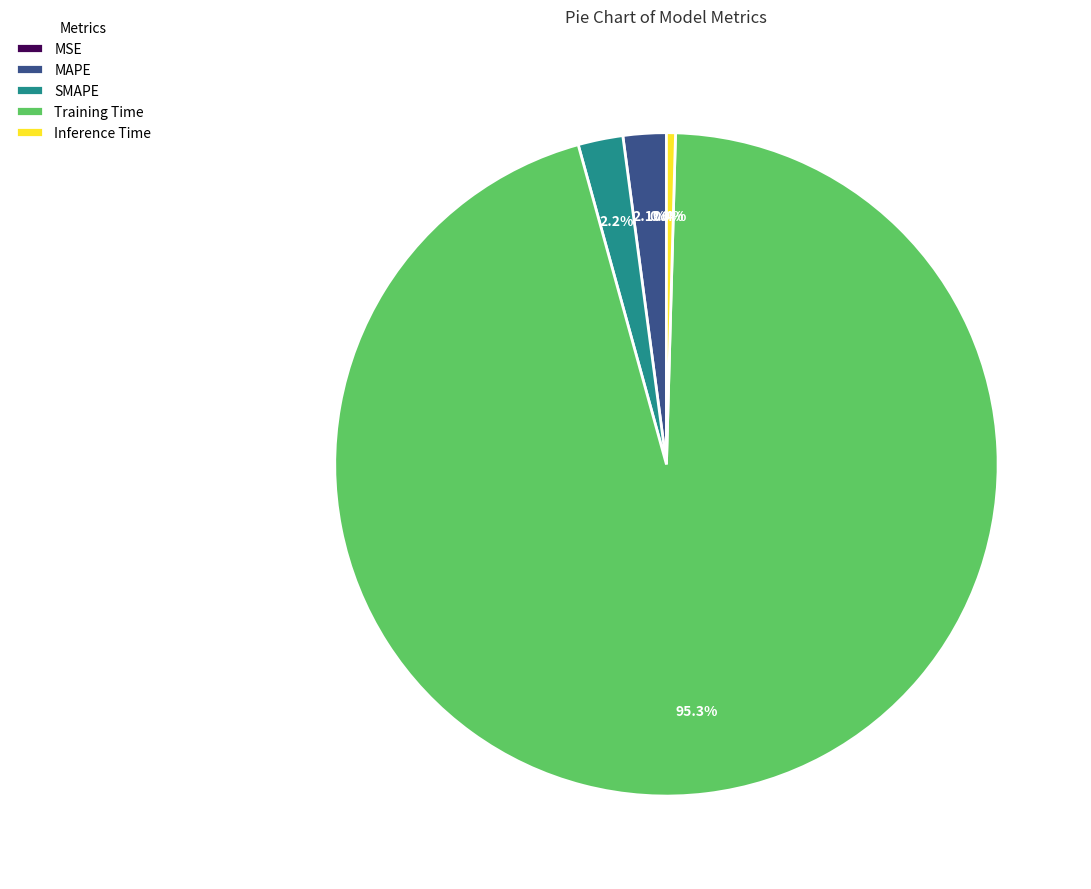

To the nearest percent, what is the difference between the largest and smallest slice percentages?

95%